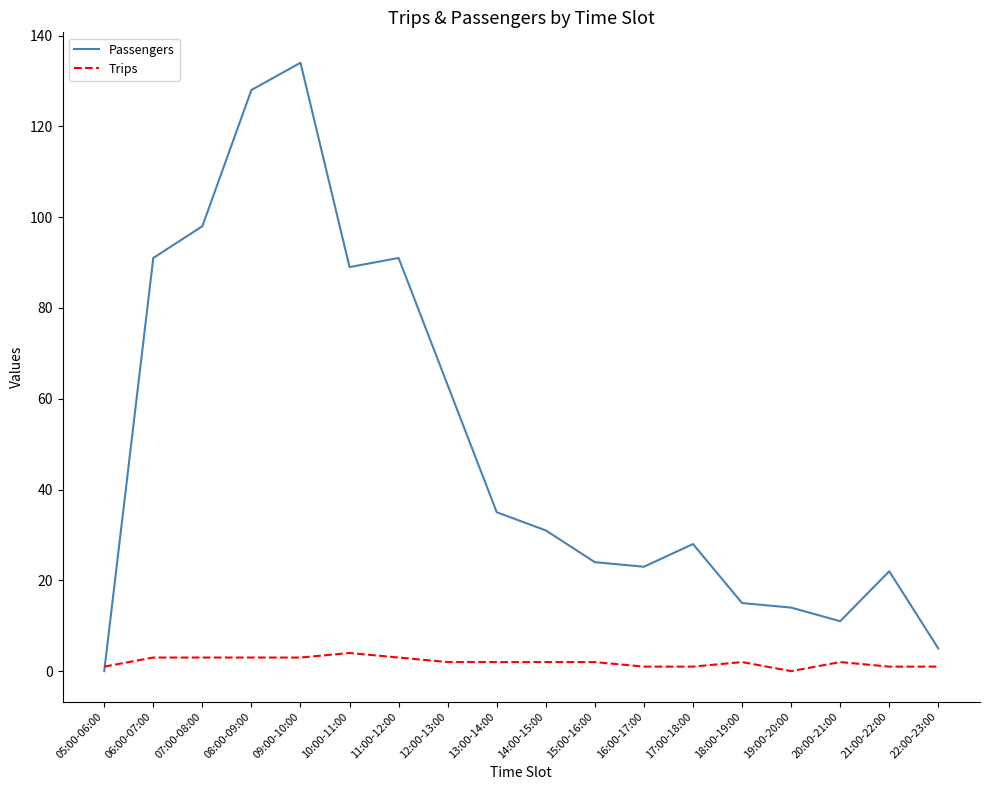

Reading left to right, list all the values displayed in this chart.

Passengers: 05:00-06:00=0	06:00-07:00=91	07:00-08:00=98	08:00-09:00=128	09:00-10:00=134	10:00-11:00=89	11:00-12:00=91	12:00-13:00=63	13:00-14:00=35	14:00-15:00=31	15:00-16:00=24	16:00-17:00=23	17:00-18:00=28	18:00-19:00=15	19:00-20:00=14	20:00-21:00=11	21:00-22:00=22	22:00-23:00=5
Trips: 05:00-06:00=1	06:00-07:00=3	07:00-08:00=3	08:00-09:00=3	09:00-10:00=3	10:00-11:00=4	11:00-12:00=3	12:00-13:00=2	13:00-14:00=2	14:00-15:00=2	15:00-16:00=2	16:00-17:00=1	17:00-18:00=1	18:00-19:00=2	19:00-20:00=0	20:00-21:00=2	21:00-22:00=1	22:00-23:00=1